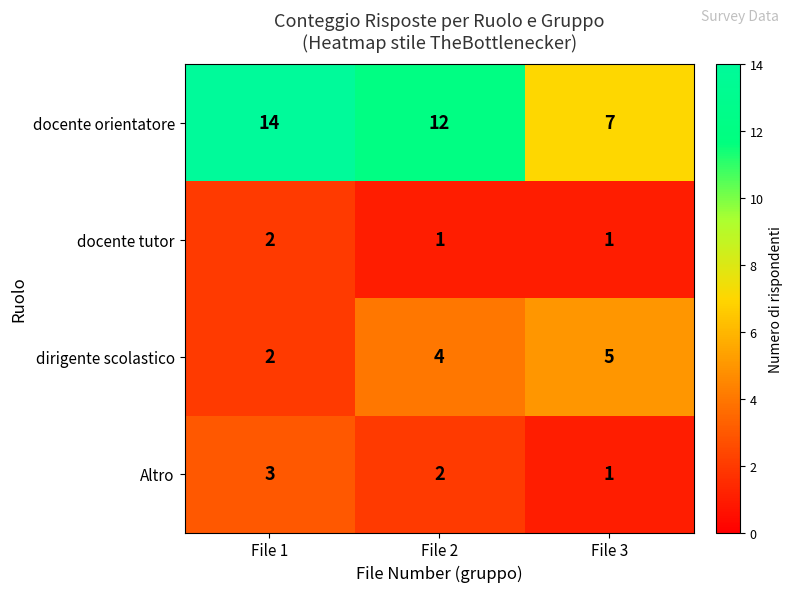

Reading right to left, transcribe all the data shown in this chart.

docente orientatore: File 3=7	File 2=12	File 1=14
docente tutor: File 3=1	File 2=1	File 1=2
dirigente scolastico: File 3=5	File 2=4	File 1=2
Altro: File 3=1	File 2=2	File 1=3